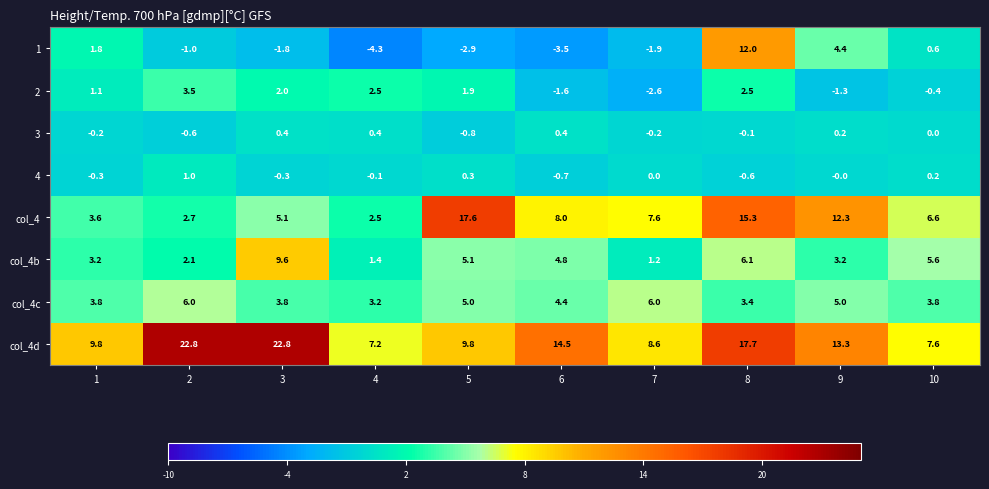

How many data points in col_4b are less than 4?

5